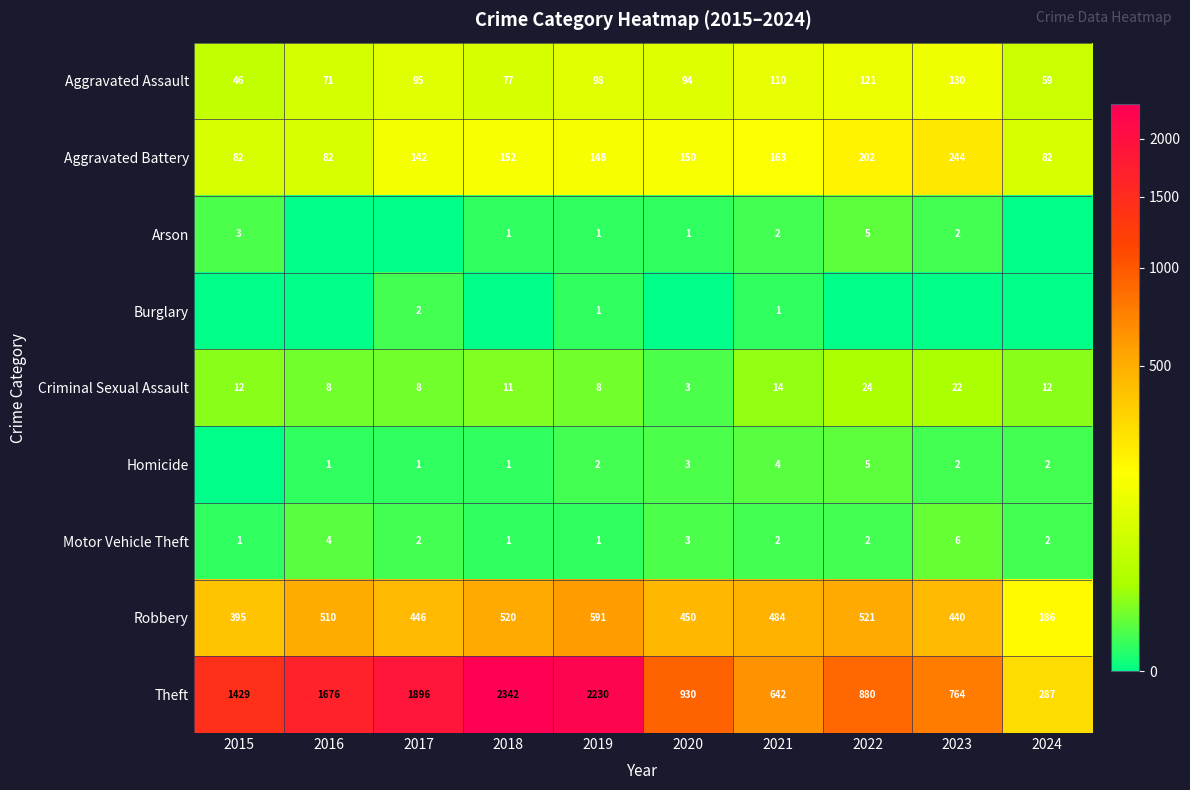

What is the difference between the Motor Vehicle Theft values at 2016 and 2022?

2